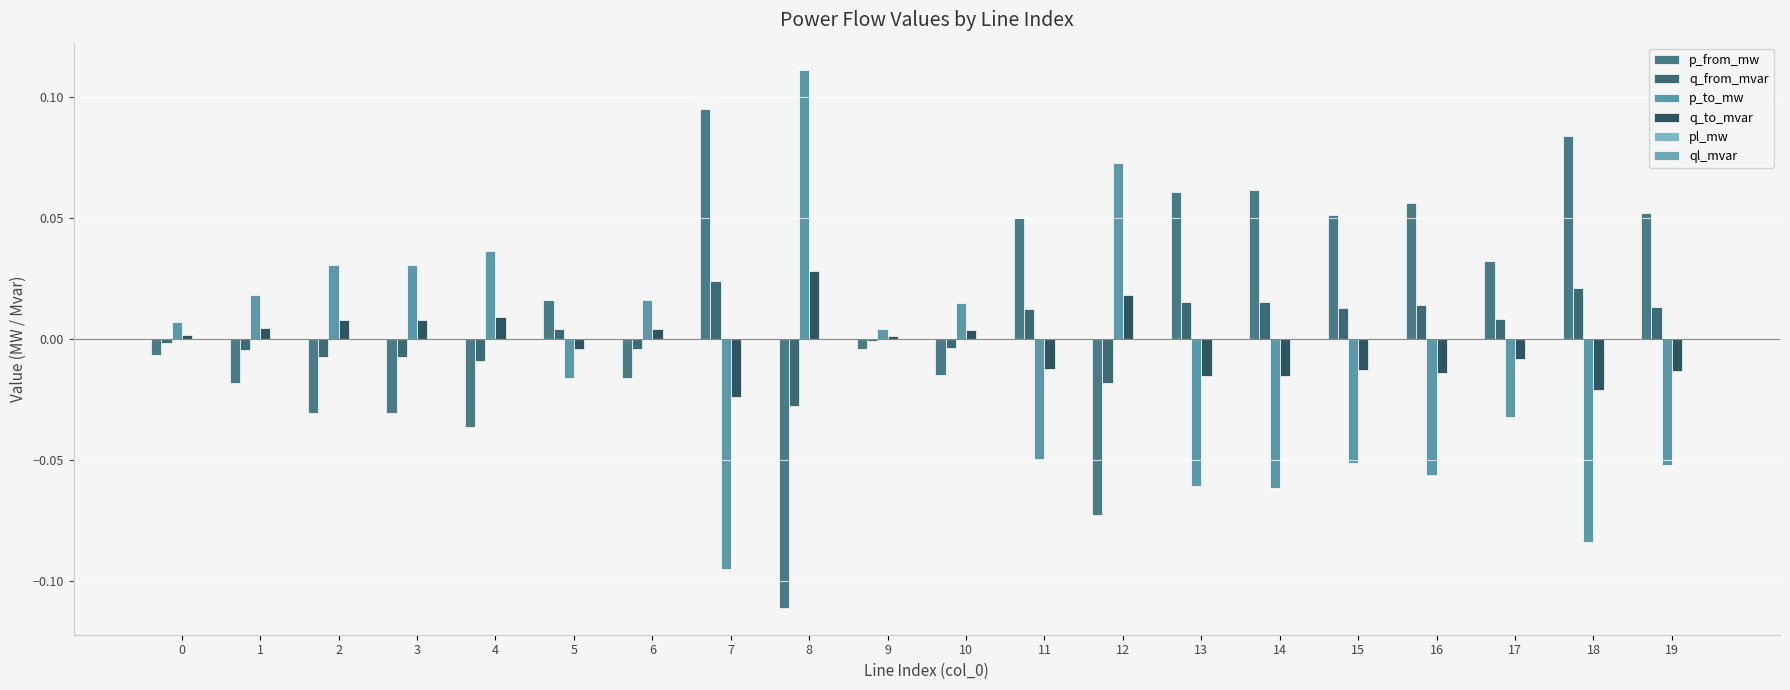

Rank the series by their maximum value, from lowest to highest.

ql_mvar, pl_mw, q_from_mvar, q_to_mvar, p_from_mw, p_to_mw